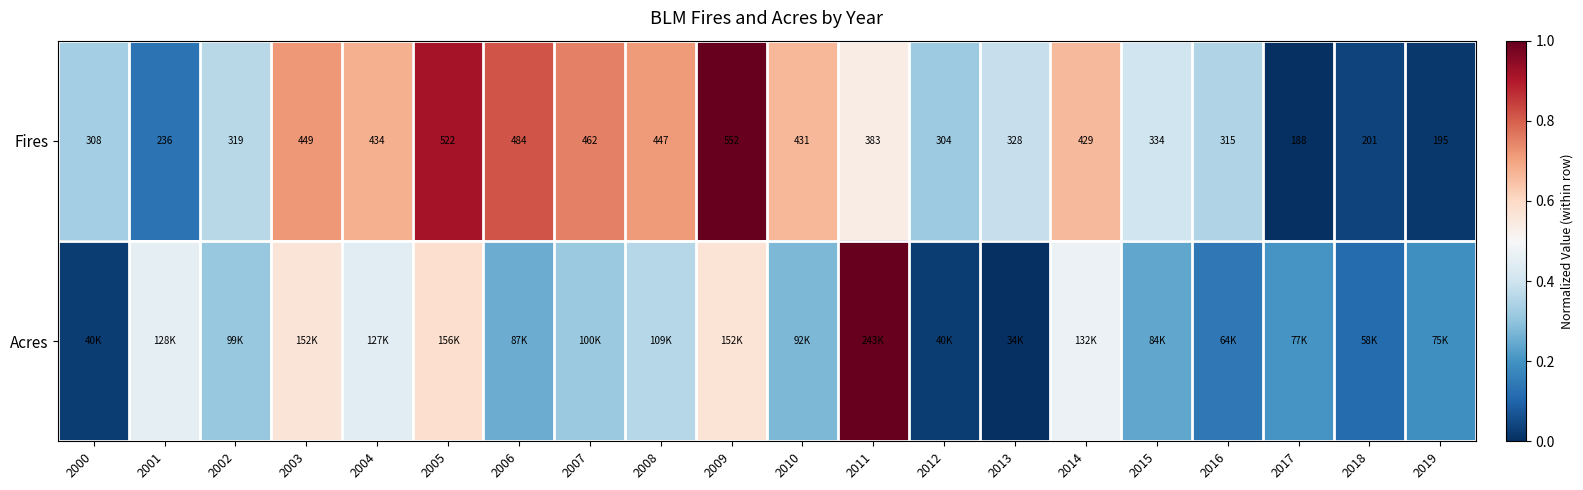

What value does the Acres series have at 2014?

0.5